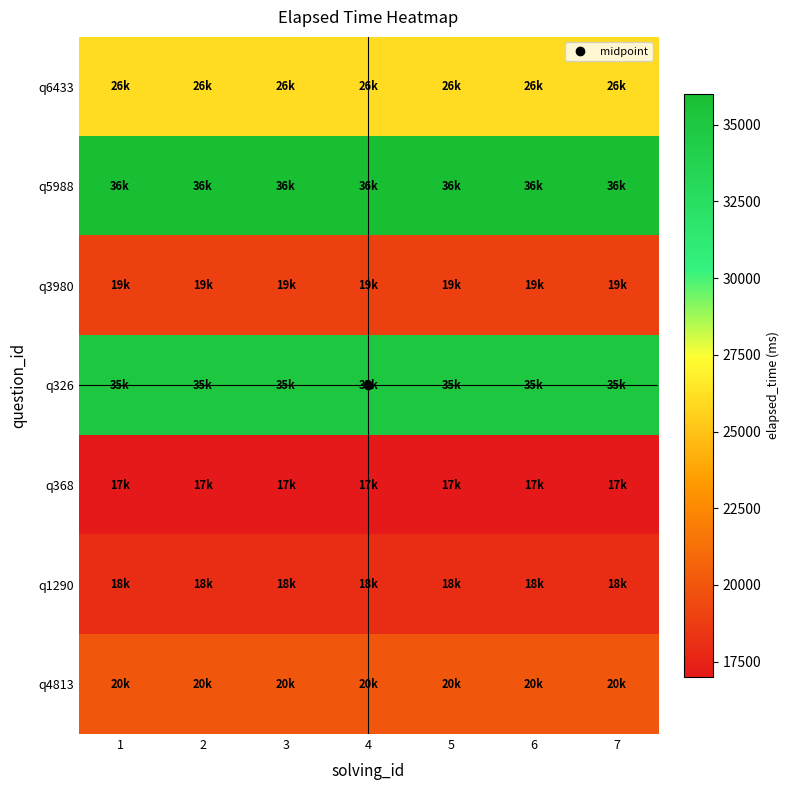

Reading left to right, list all the values displayed in this chart.

q6433: 1=26000	2=26000	3=26000	4=26000	5=26000	6=26000	7=26000
q5988: 1=36000	2=36000	3=36000	4=36000	5=36000	6=36000	7=36000
q3980: 1=19000	2=19000	3=19000	4=19000	5=19000	6=19000	7=19000
q326: 1=35000	2=35000	3=35000	4=35000	5=35000	6=35000	7=35000
q368: 1=17000	2=17000	3=17000	4=17000	5=17000	6=17000	7=17000
q1290: 1=18000	2=18000	3=18000	4=18000	5=18000	6=18000	7=18000
q4813: 1=20000	2=20000	3=20000	4=20000	5=20000	6=20000	7=20000